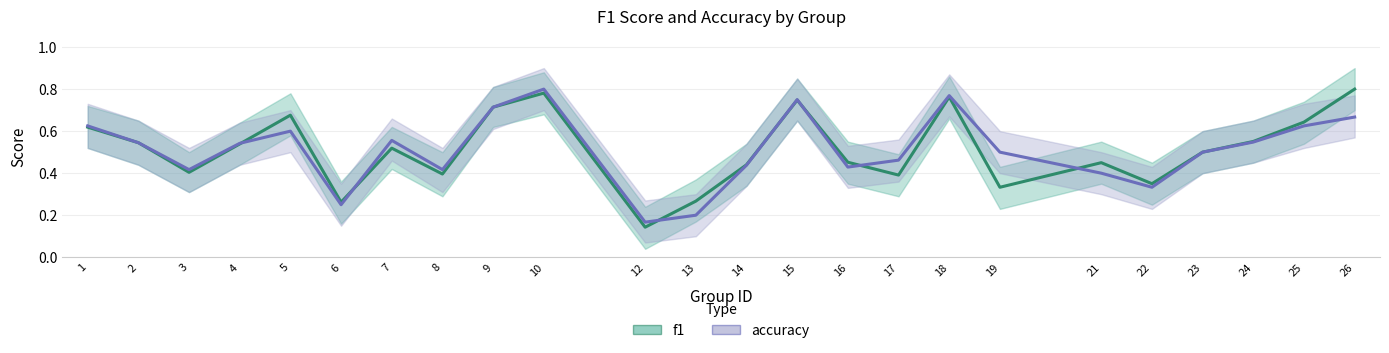

True or false: accuracy has a value of 0.4 at 21.

True